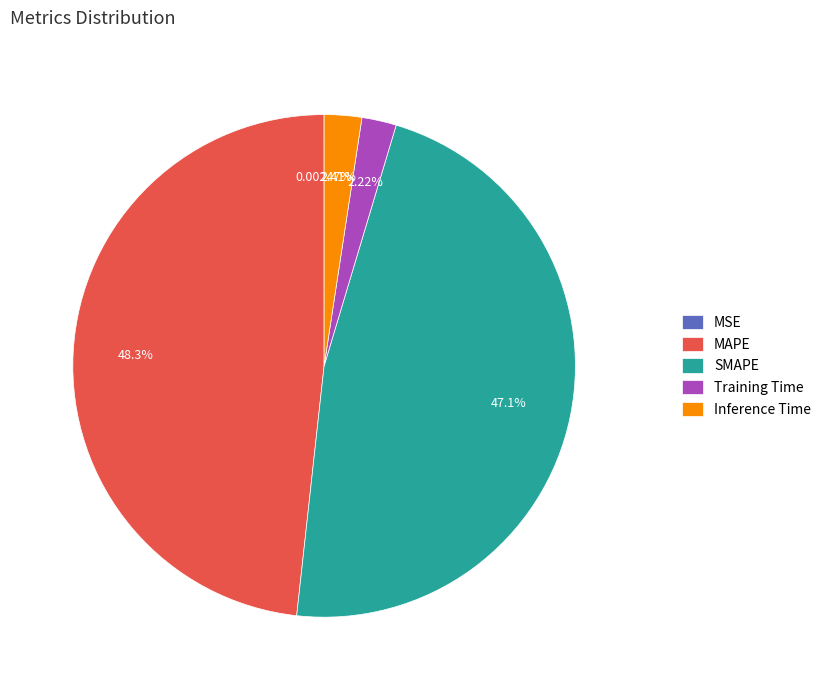

To the nearest percent, what portion does Training Time represent?

2%